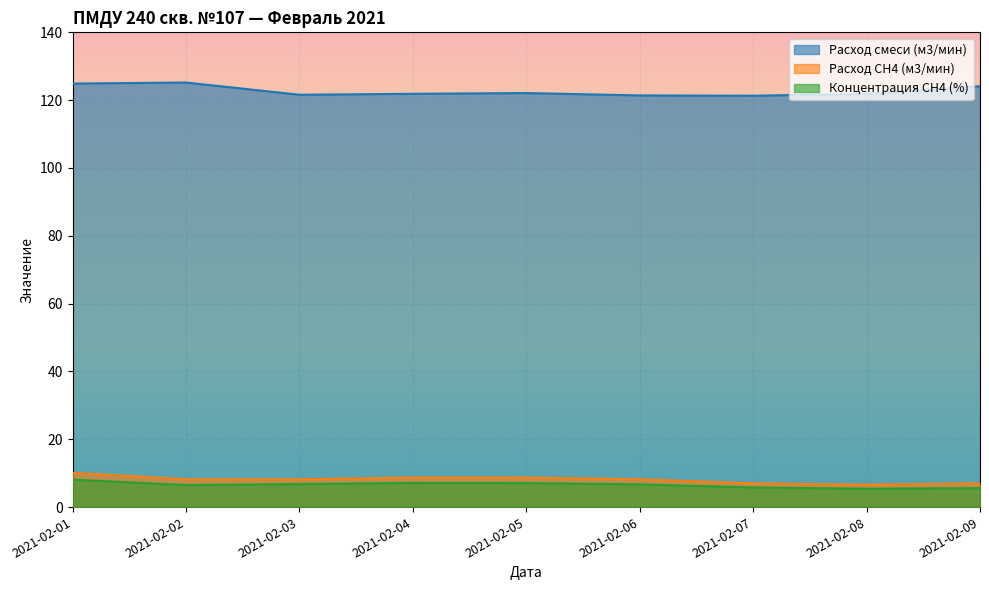

How many interior local valleys does the Концентрация СН4 (%) series have?

2